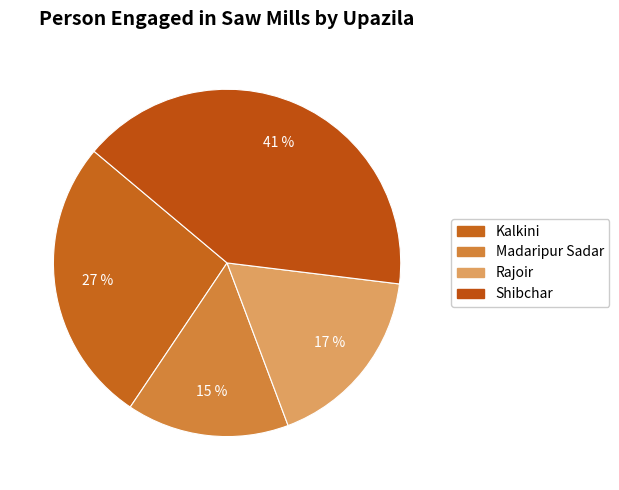

What is the change in value from Madaripur Sadar to Shibchar?

+231